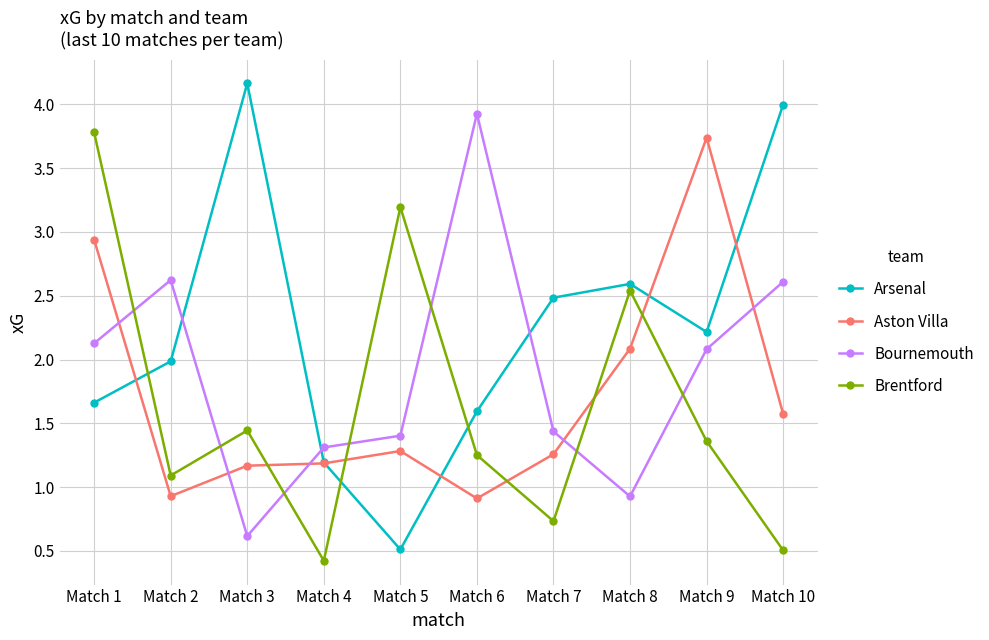

At which label does Bournemouth reach its peak?

Match 6